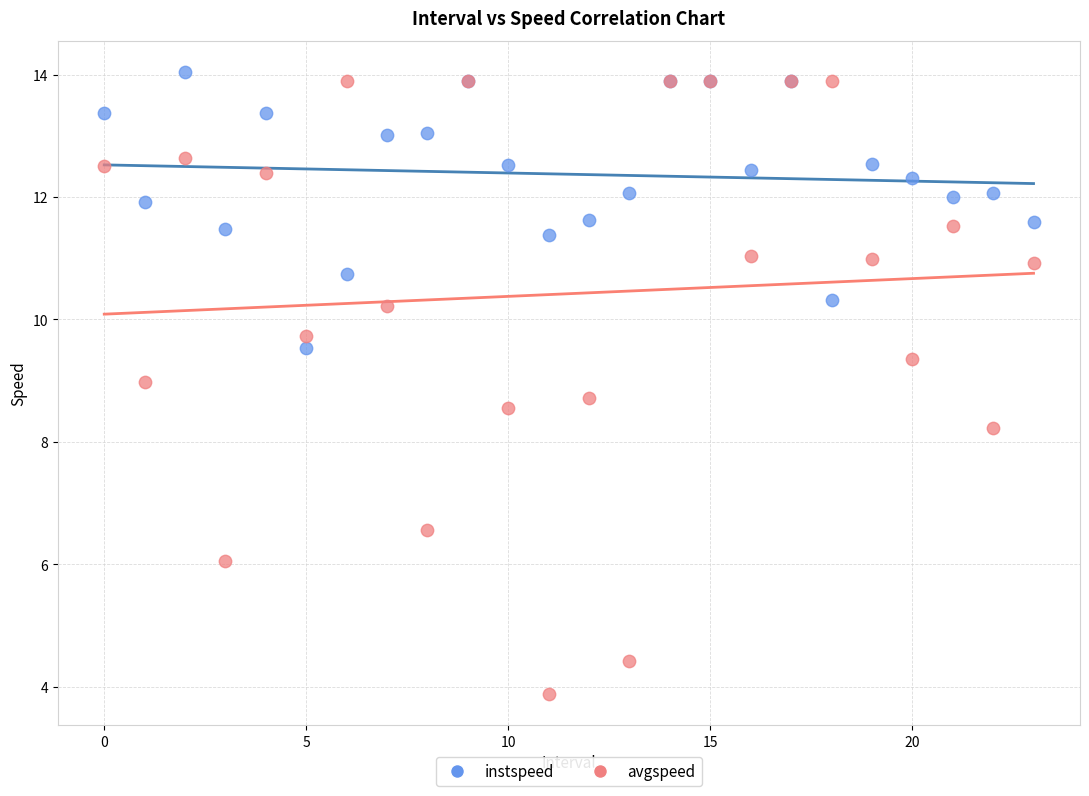

Which series reaches the minimum Y coordinate?

avgspeed